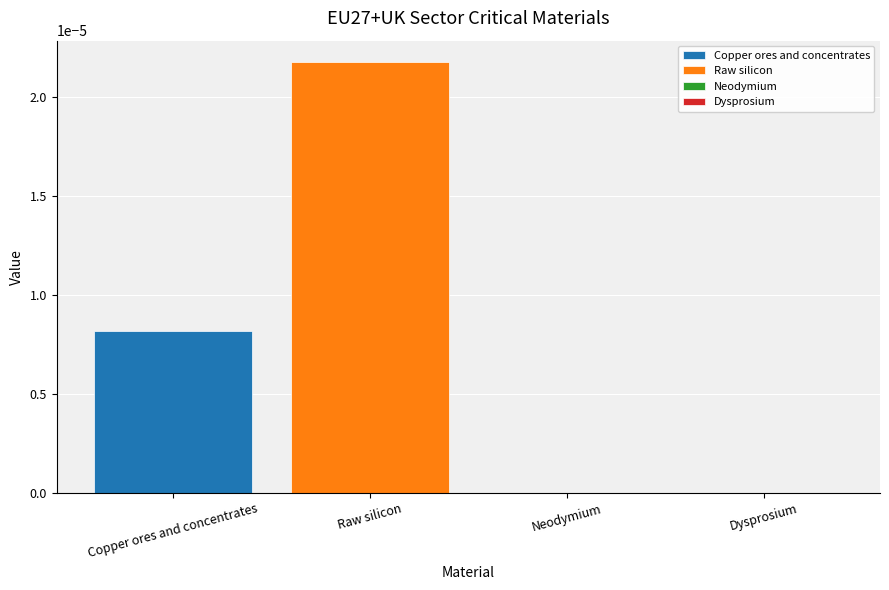

What position from the left is Raw silicon?

2